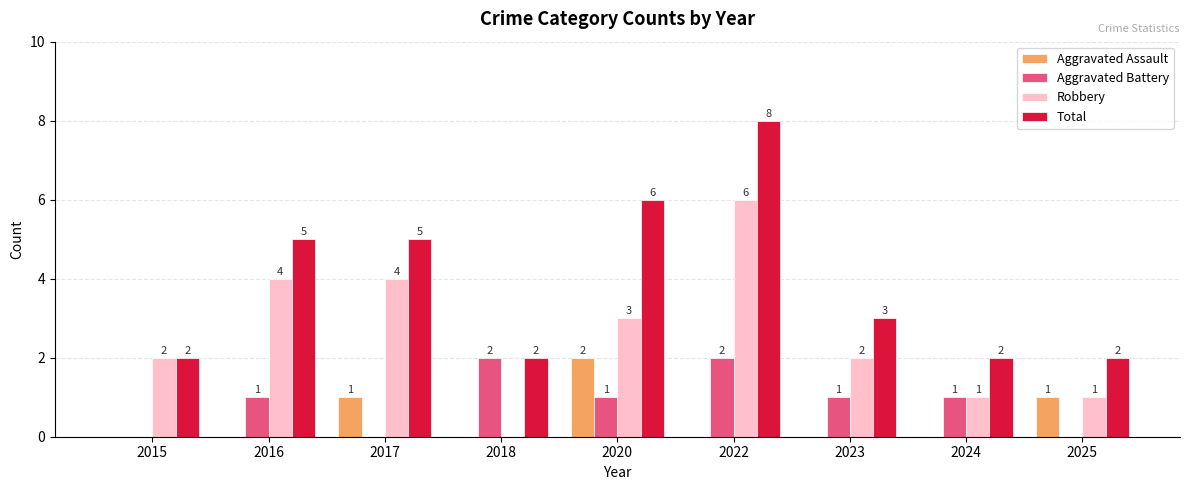

What is the sum of all Total values?

35